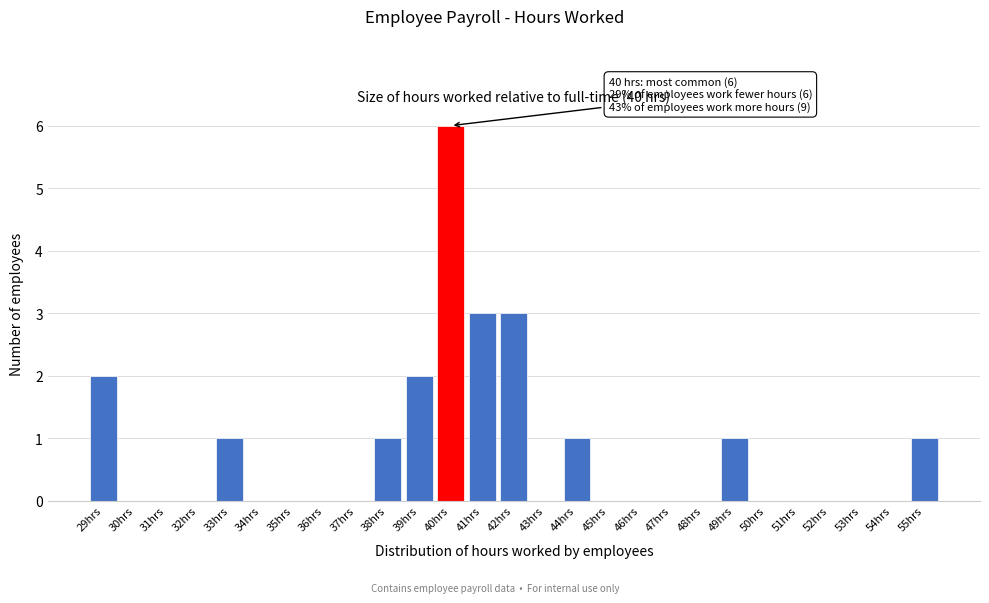

Reading left to right, what are all the values shown in this chart?

29hrs=2	30hrs=0	31hrs=0	32hrs=0	33hrs=1	34hrs=0	35hrs=0	36hrs=0	37hrs=0	38hrs=1	39hrs=2	40hrs=6	41hrs=3	42hrs=3	43hrs=0	44hrs=1	45hrs=0	46hrs=0	47hrs=0	48hrs=0	49hrs=1	50hrs=0	51hrs=0	52hrs=0	53hrs=0	54hrs=0	55hrs=1